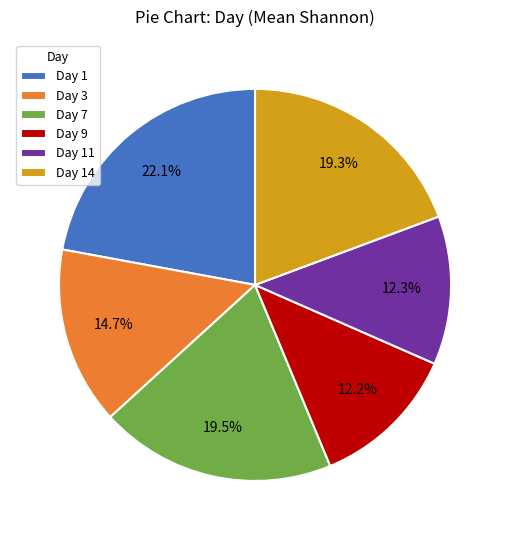

Which slice is the largest?

Day 1